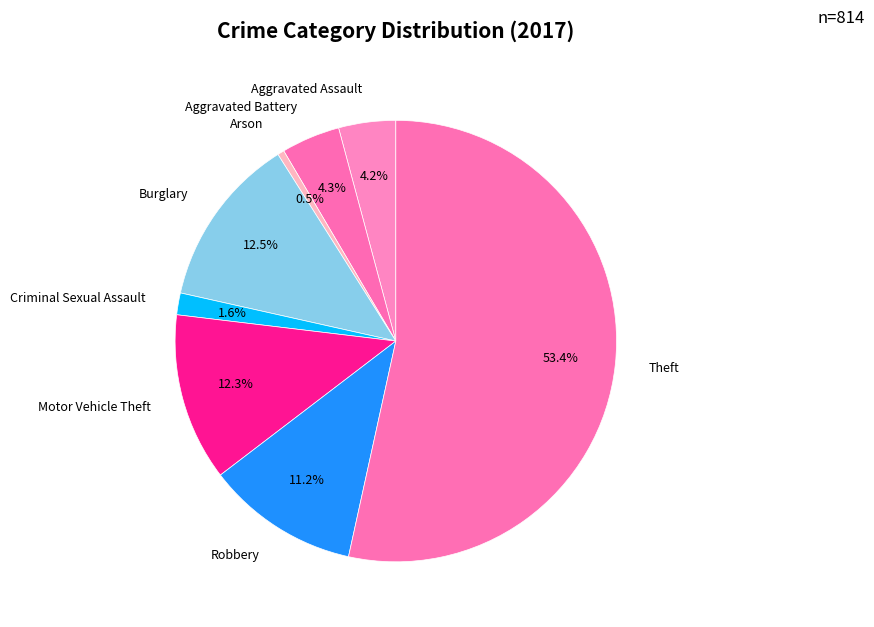

Between Motor Vehicle Theft and Theft, which is larger?

Theft